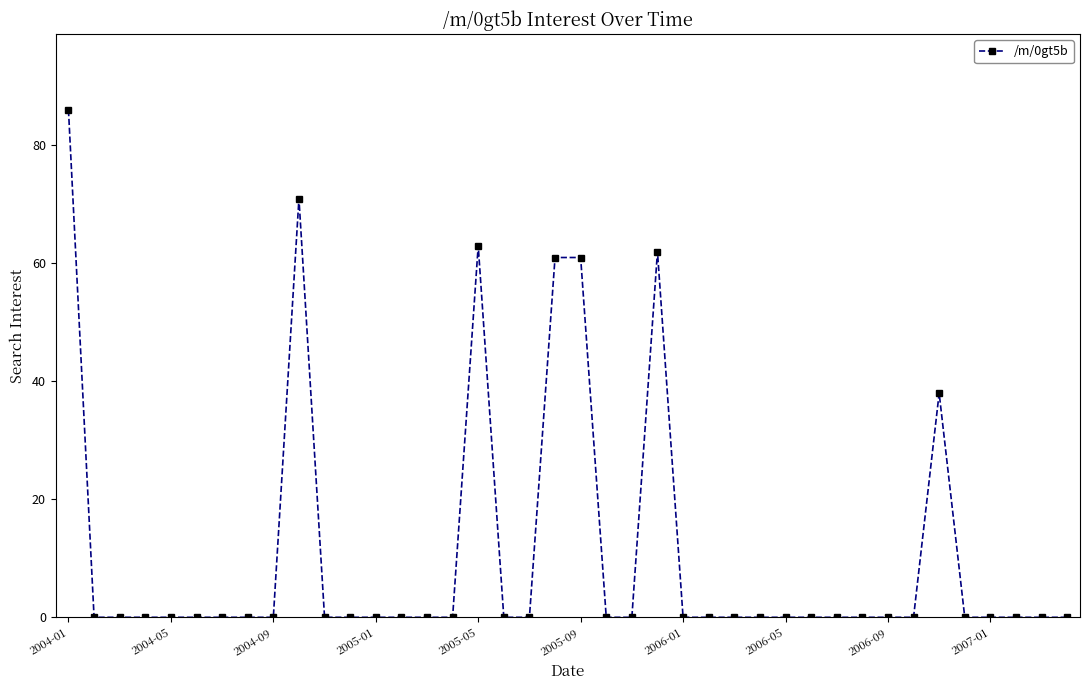

Does the chart have visible grid lines?

No